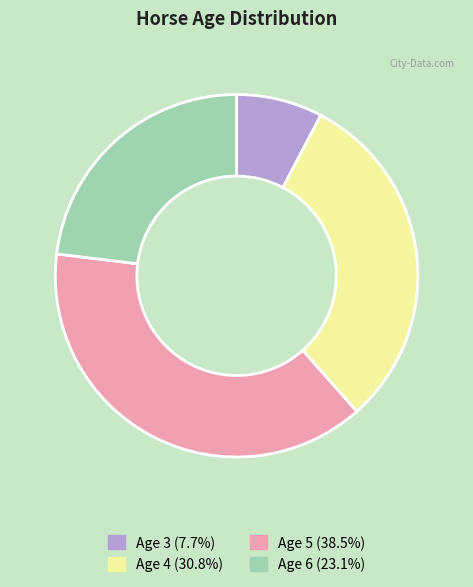

Is the sum of Age 5 (38.5%) and Age 4 (30.8%) greater than half?

Yes